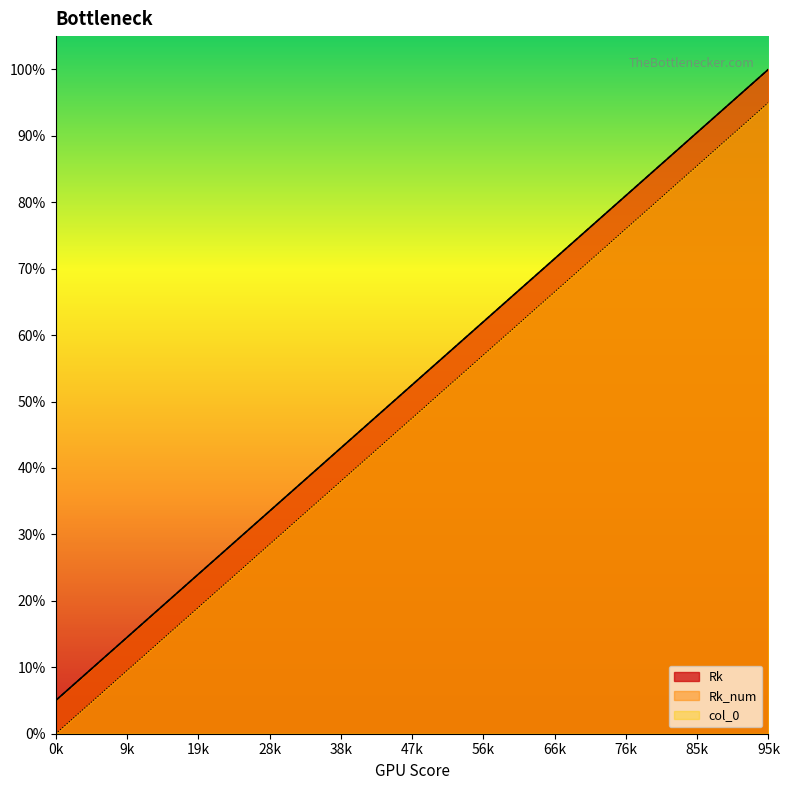

Does the chart display data point markers on the line(s)?

No